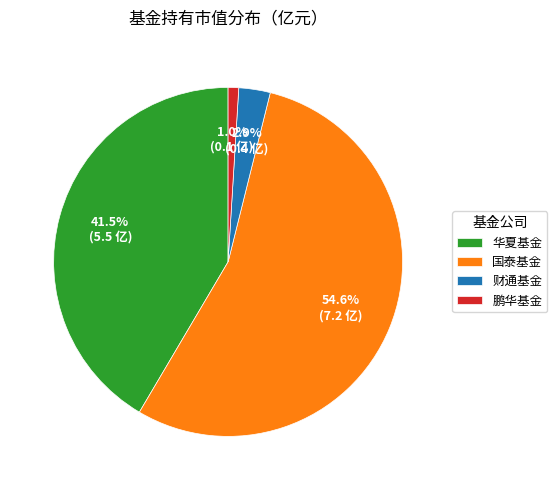

Count the number of slices in the pie.

4